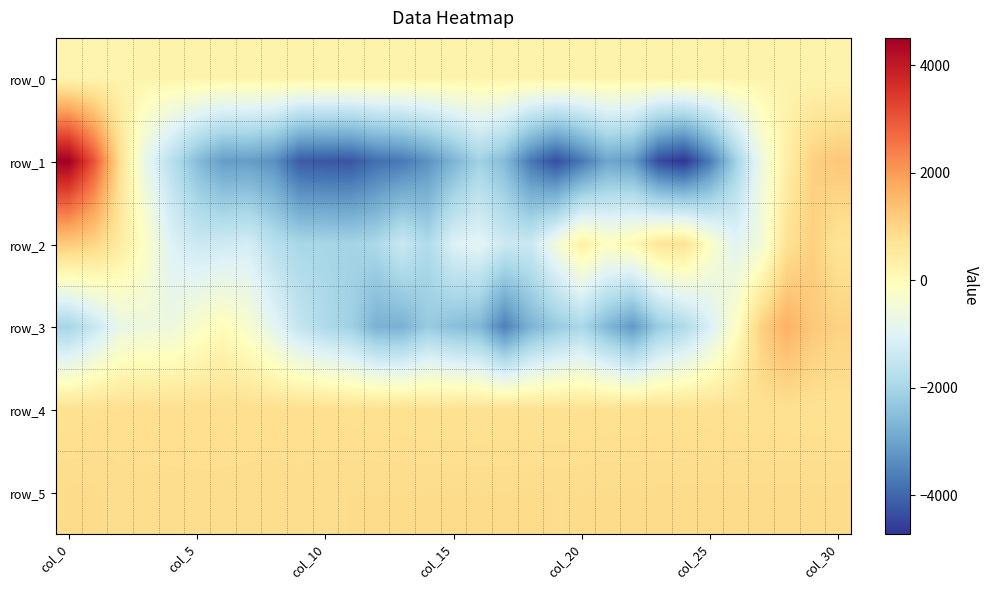

Which series has the largest range (max minus min)?

row_1